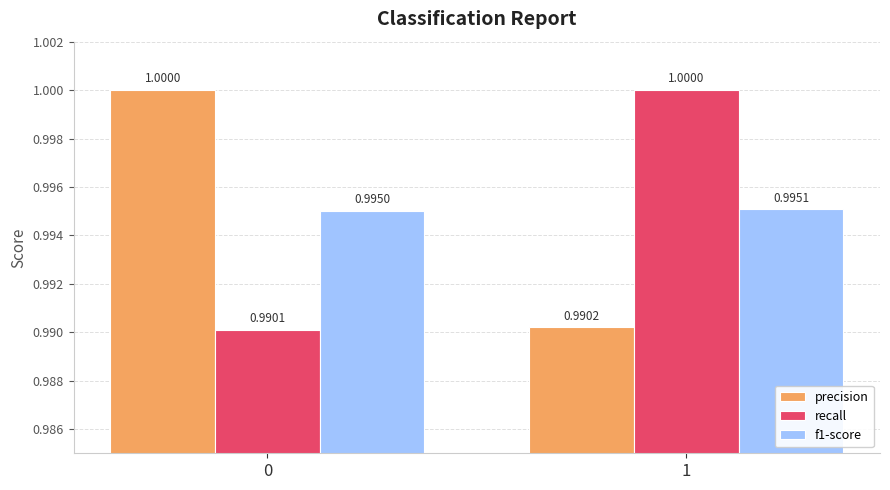

True or false: f1-score has a value of 0.2 at 1.

False